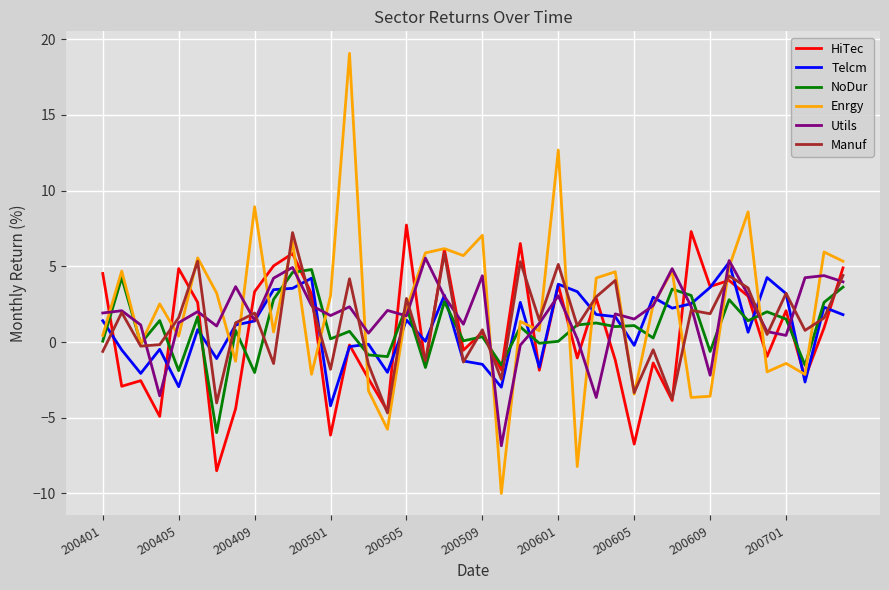

What is the difference between the second highest and second lowest values in the HiTec series?

14.0